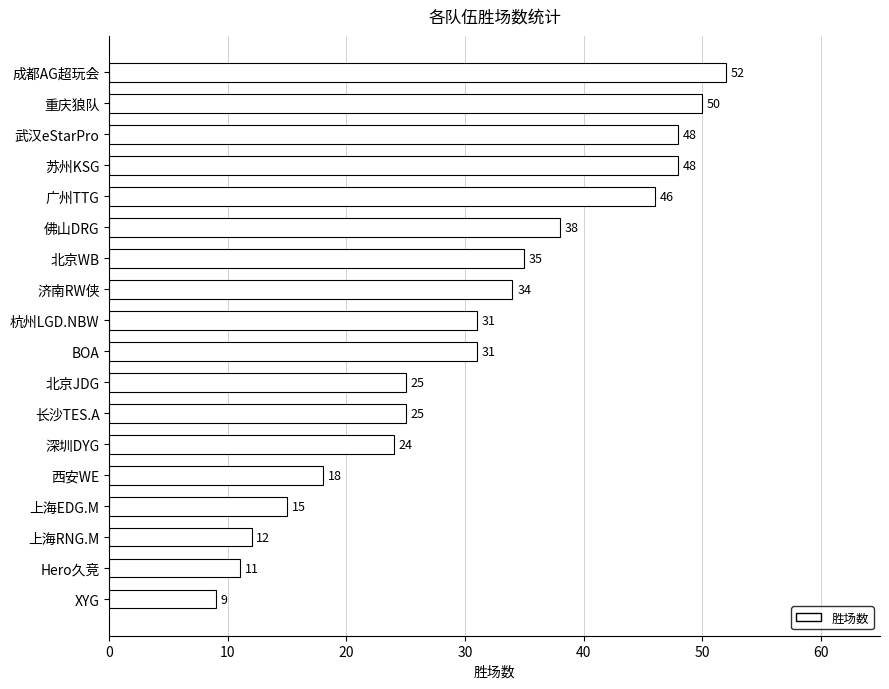

The chart shows a value of 20 at 济南RW侠. True or false?

False